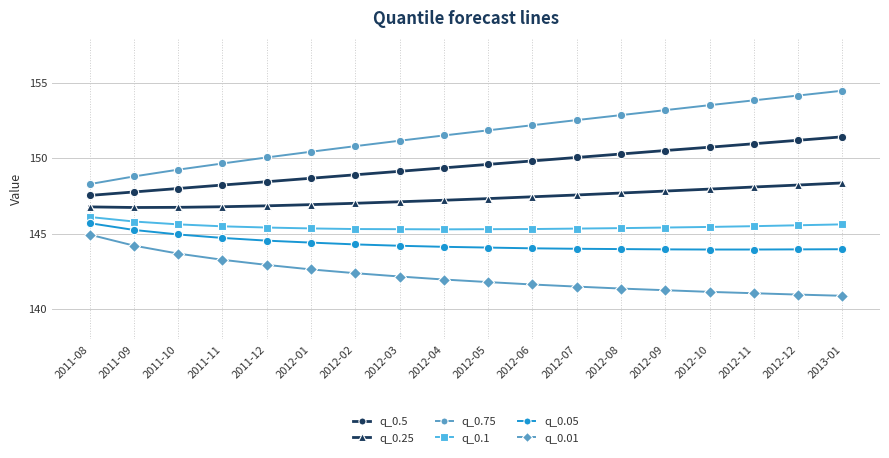

What is the minimum value shown in the chart?

140.9